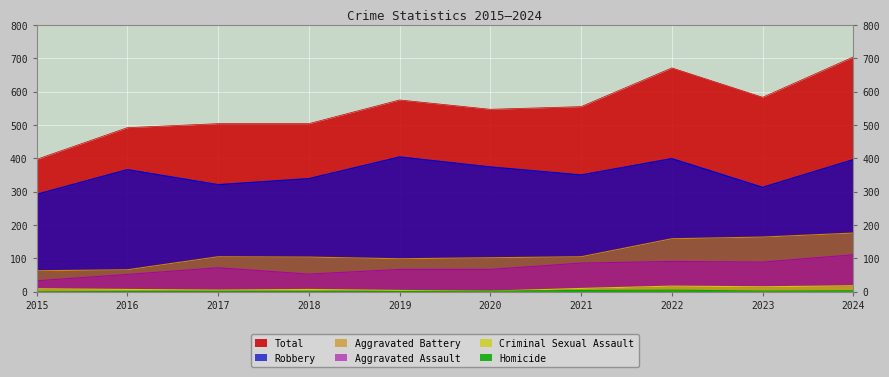

How many lines are shown in the chart?

6